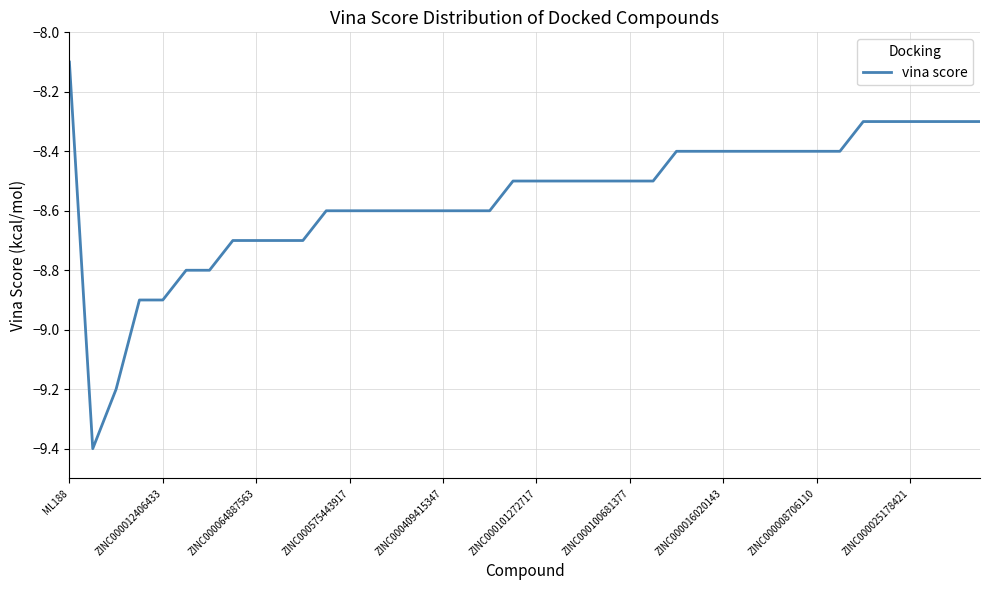

What is the maximum value shown in the chart?

-8.1